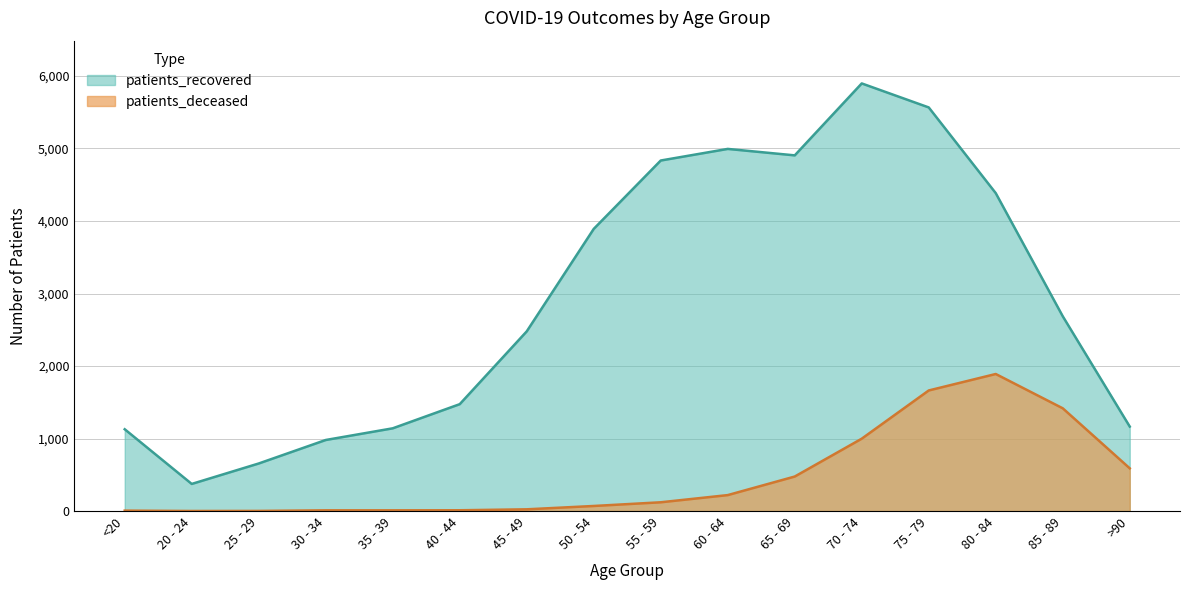

Rank the categories by patients_deceased value from lowest to highest.

20 - 24, 25 - 29, <20, 30 - 34, 35 - 39, 40 - 44, 45 - 49, 50 - 54, 55 - 59, 60 - 64, 65 - 69, >90, 70 - 74, 85 - 89, 75 - 79, 80 - 84